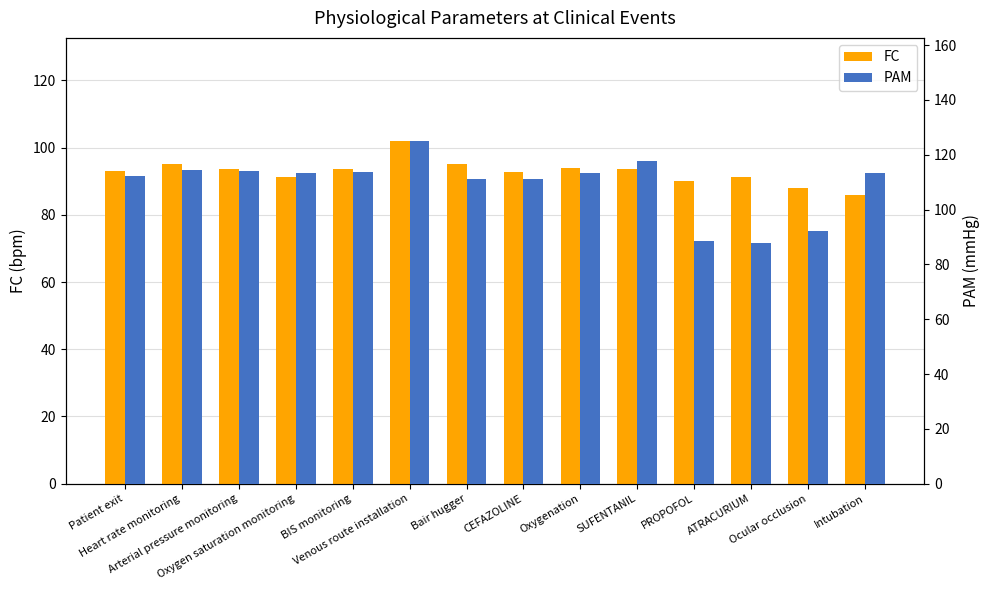

What is the greatest value displayed?

125.1